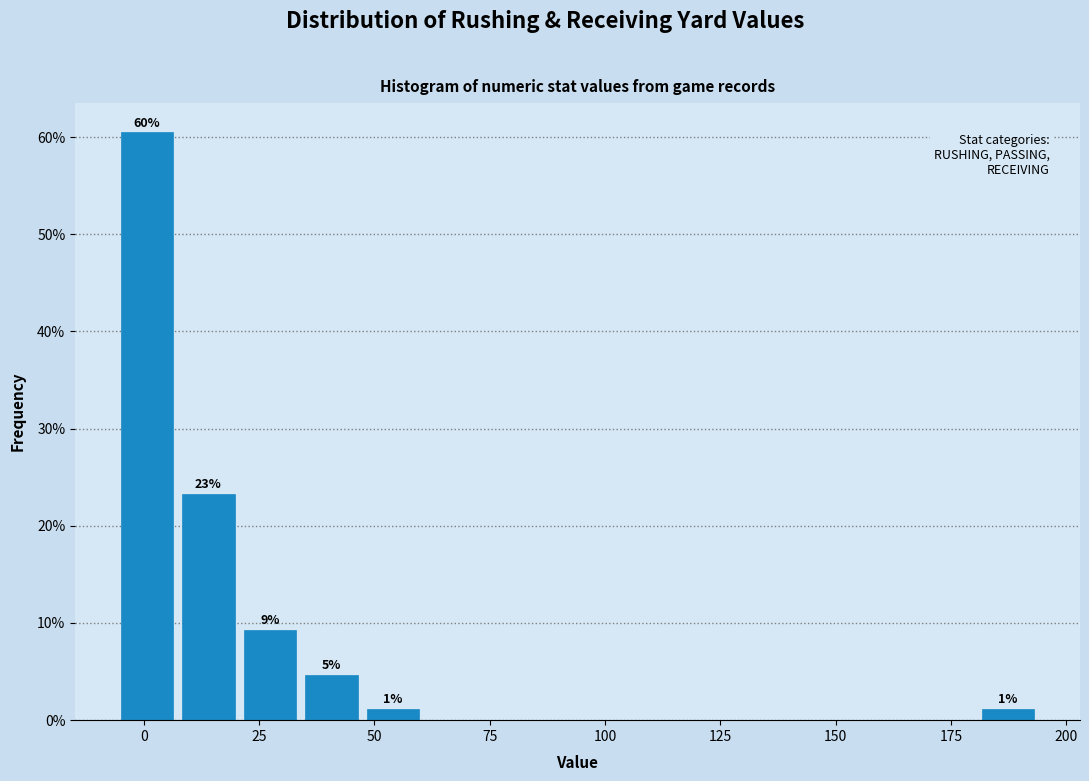

Read against the x-axis, roughly where is the centre of the tallest bar?

0